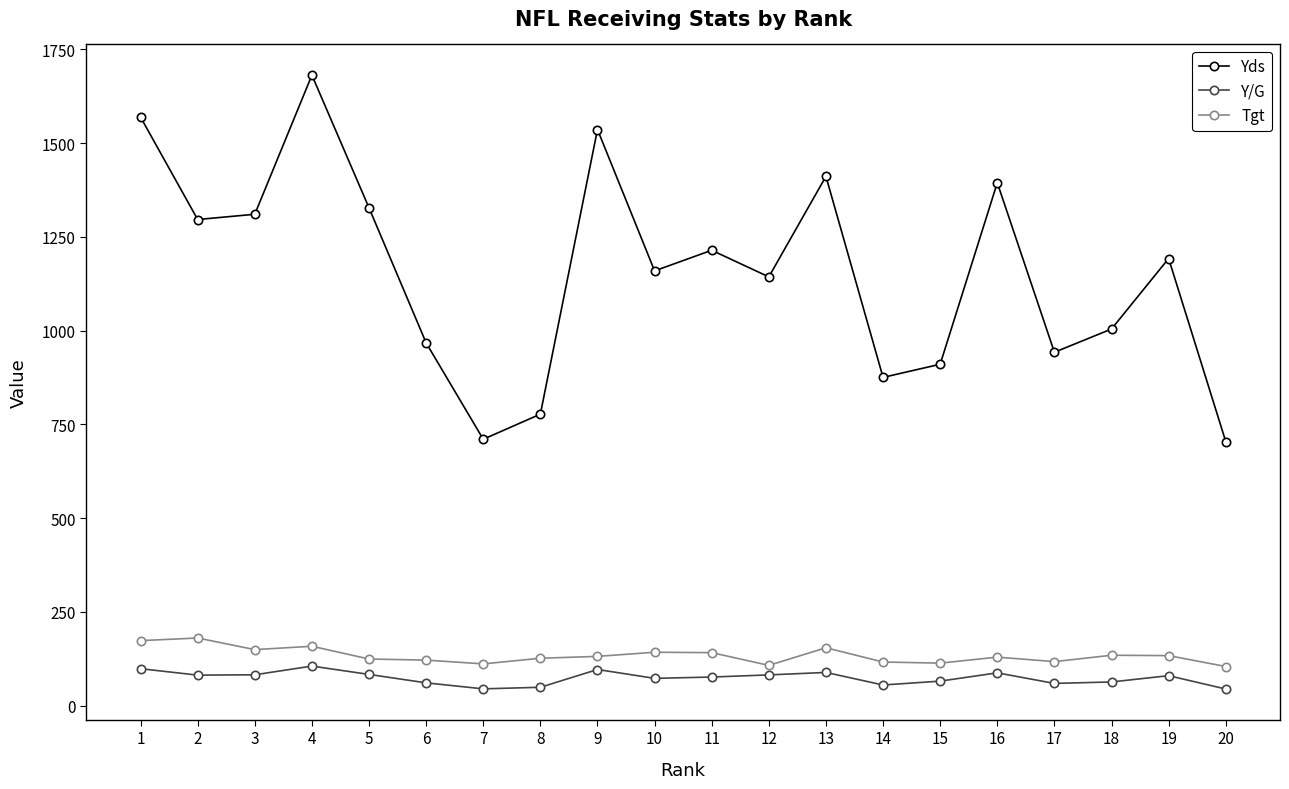

What is the spread (max minus min) of values at 2?

1215.0